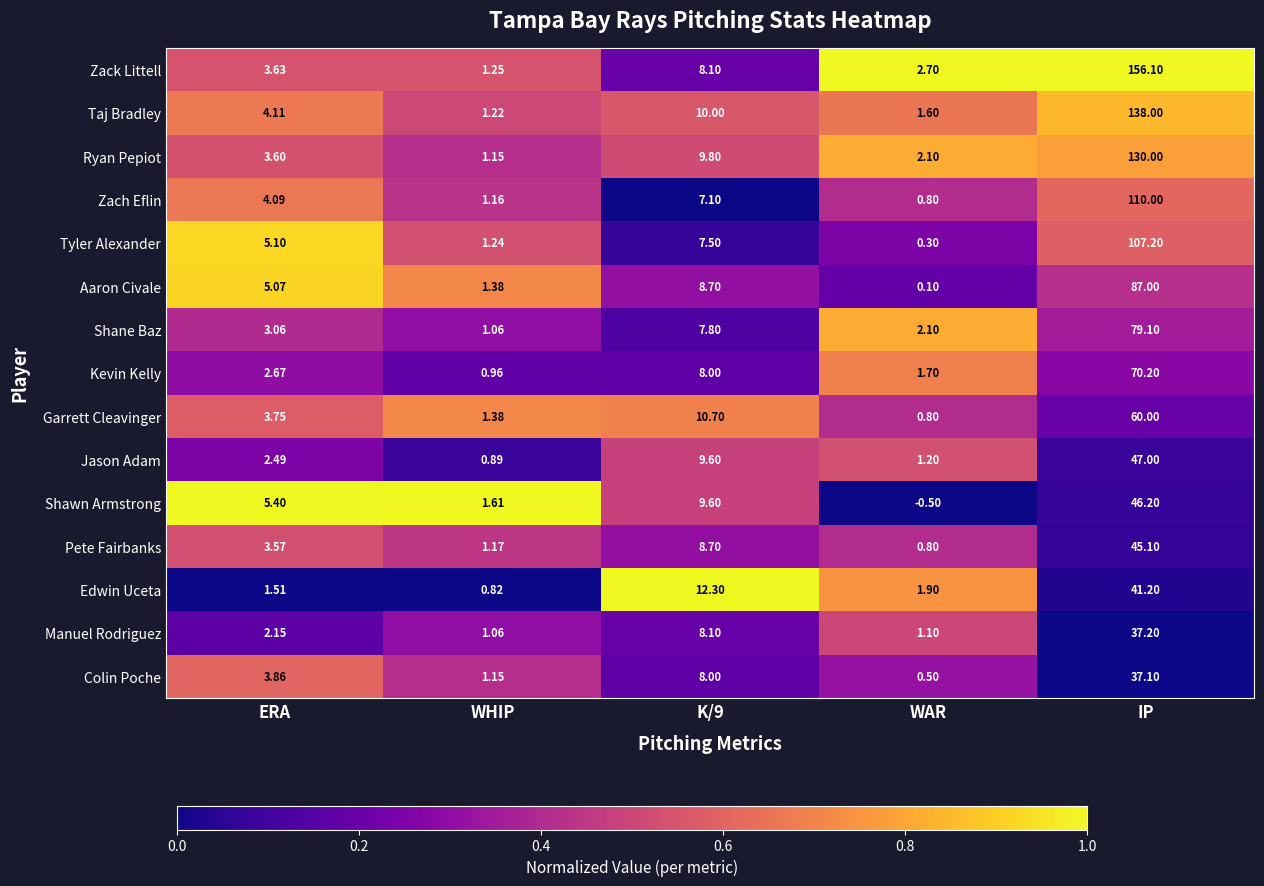

Which category has the lowest value across all series?

WAR